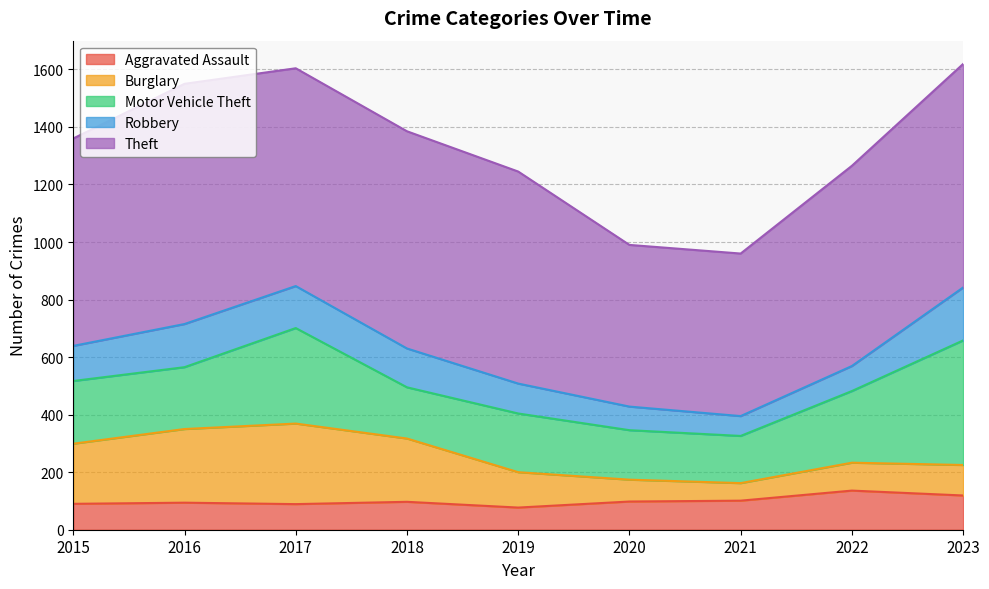

What is the lowest value of the Burglary series?

61